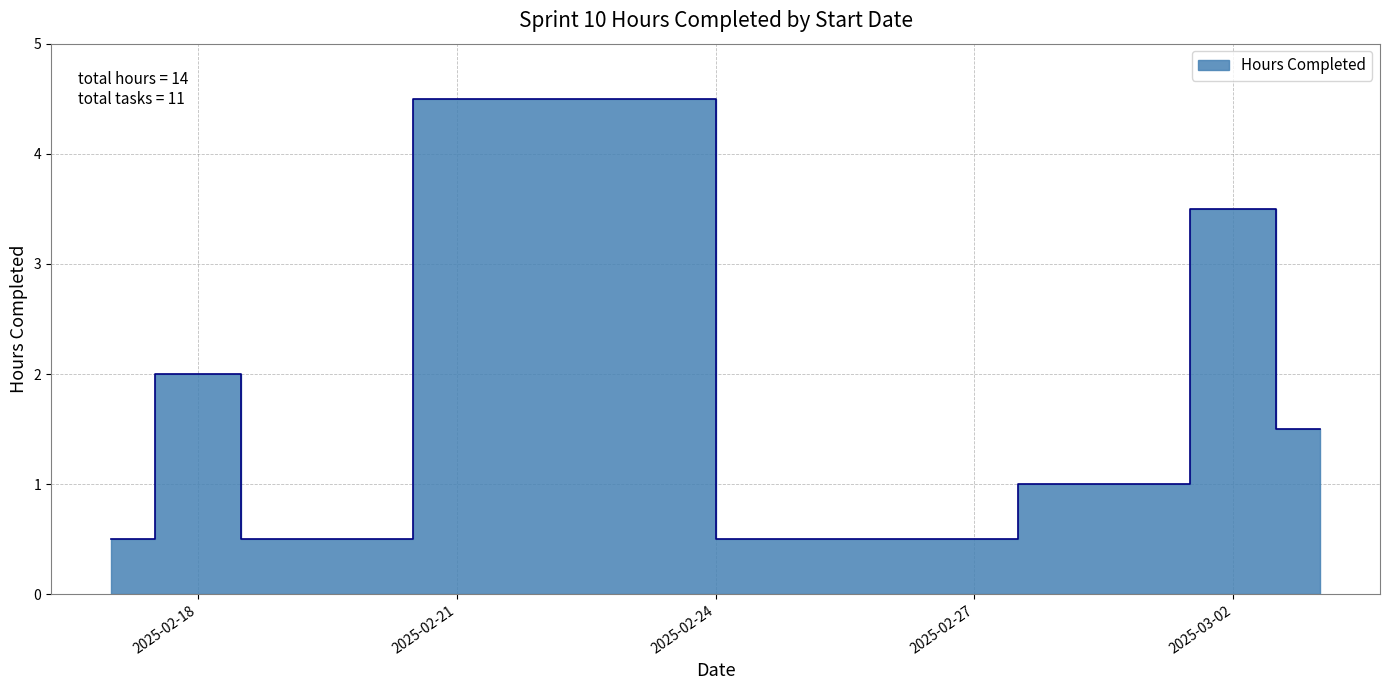

Is it true that the value at 2025-02-26 is 0.5?

True